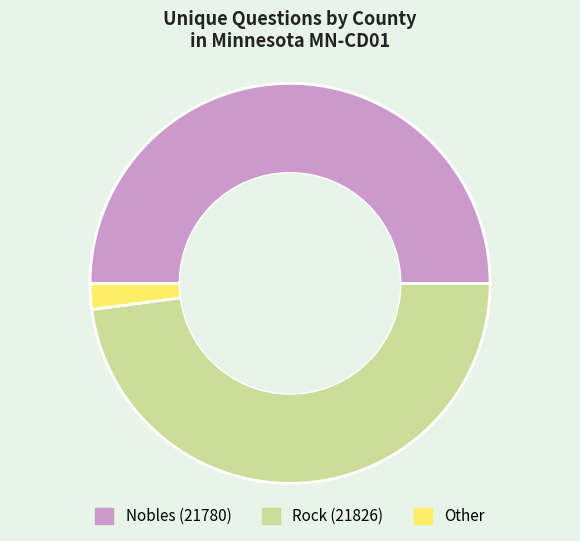

Count the number of slices in the pie.

3